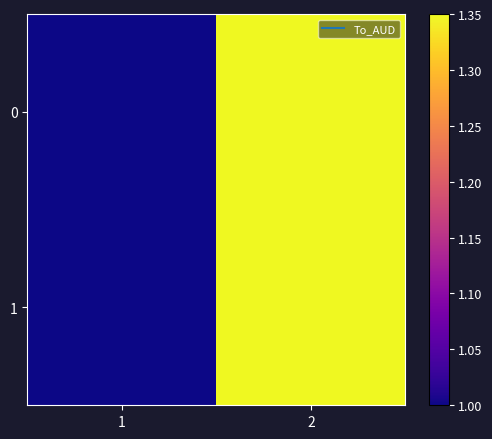

Reading left to right, what are all the values shown in this chart?

0: 1=1.0	2=1.4
1: 1=1.0	2=1.4